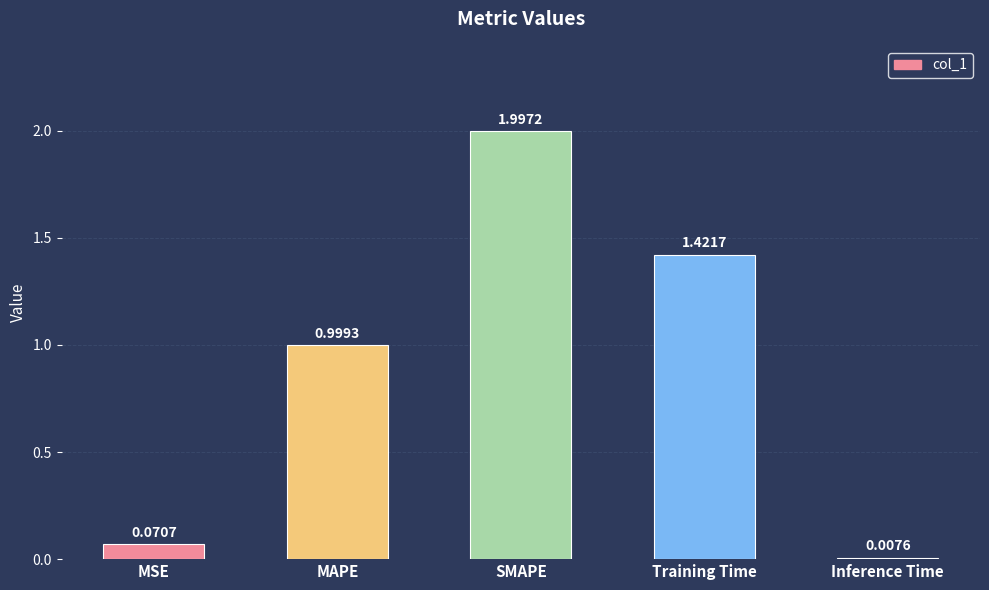

List the labels in order of value, smallest first.

Inference Time, MSE, MAPE, Training Time, SMAPE